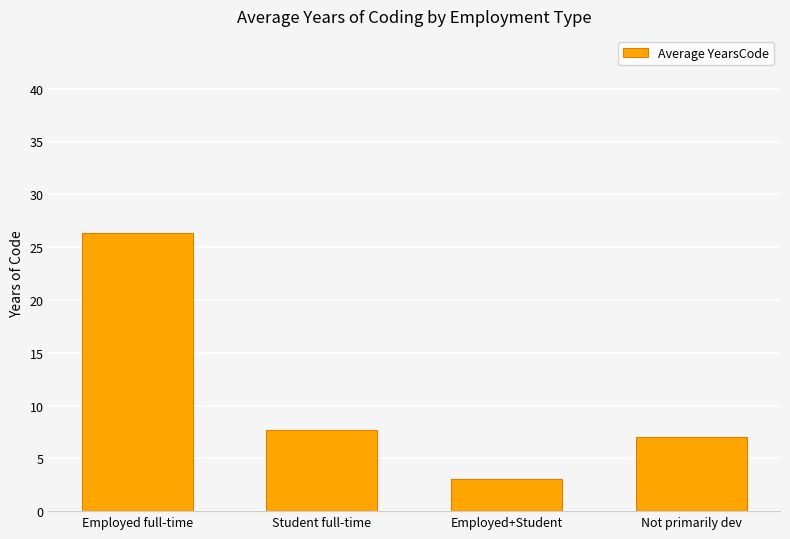

How many data points does each series have?

4